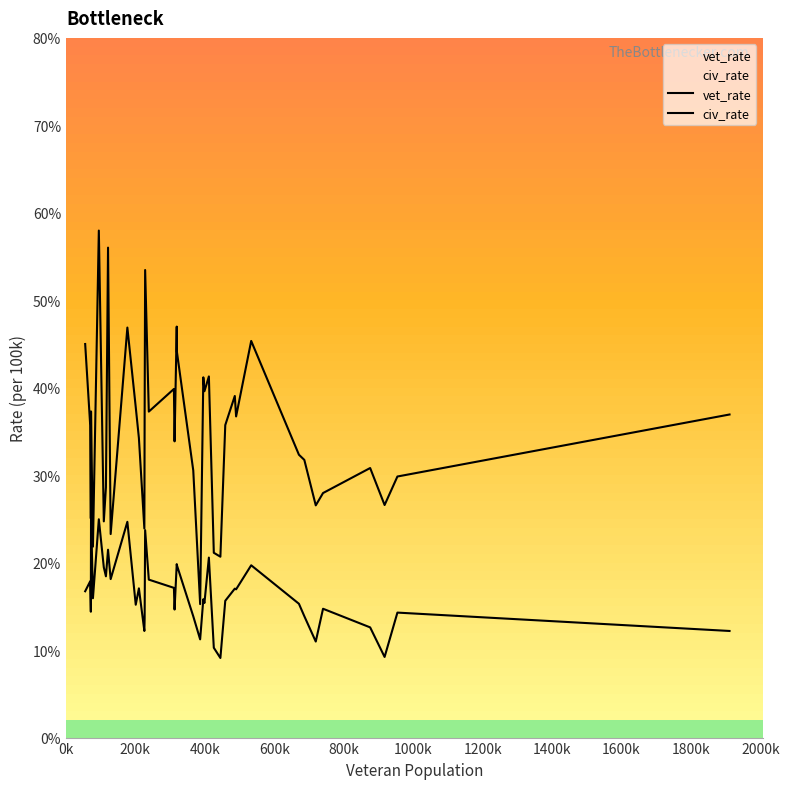

How many lines are shown in the chart?

2